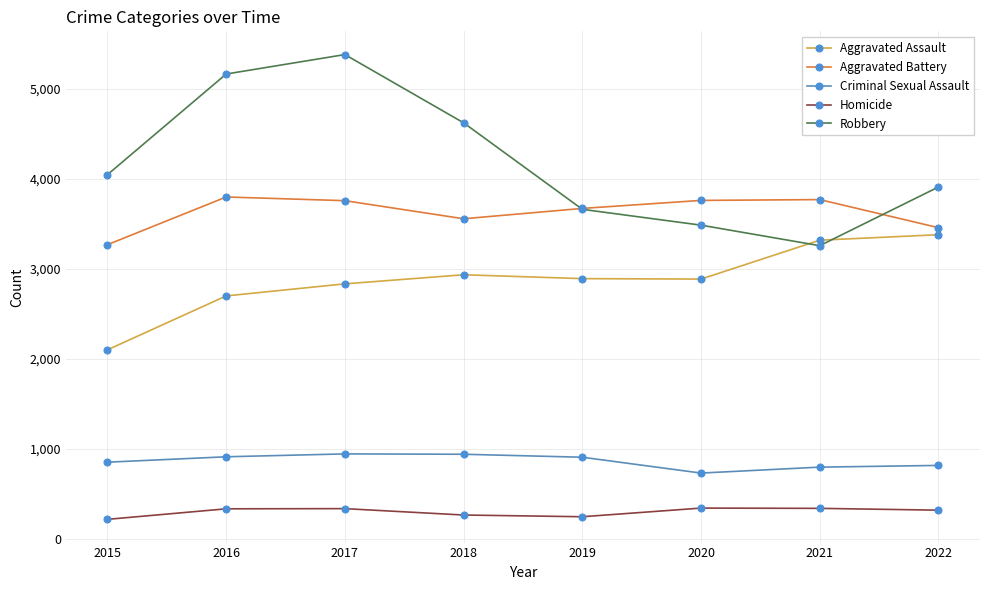

True or false: Criminal Sexual Assault and Homicide intersect in this chart.

False